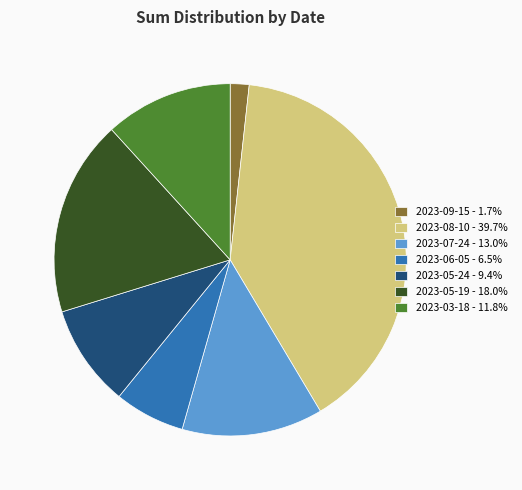

Between 2023-05-19 and 2023-06-05, which is larger?

2023-05-19